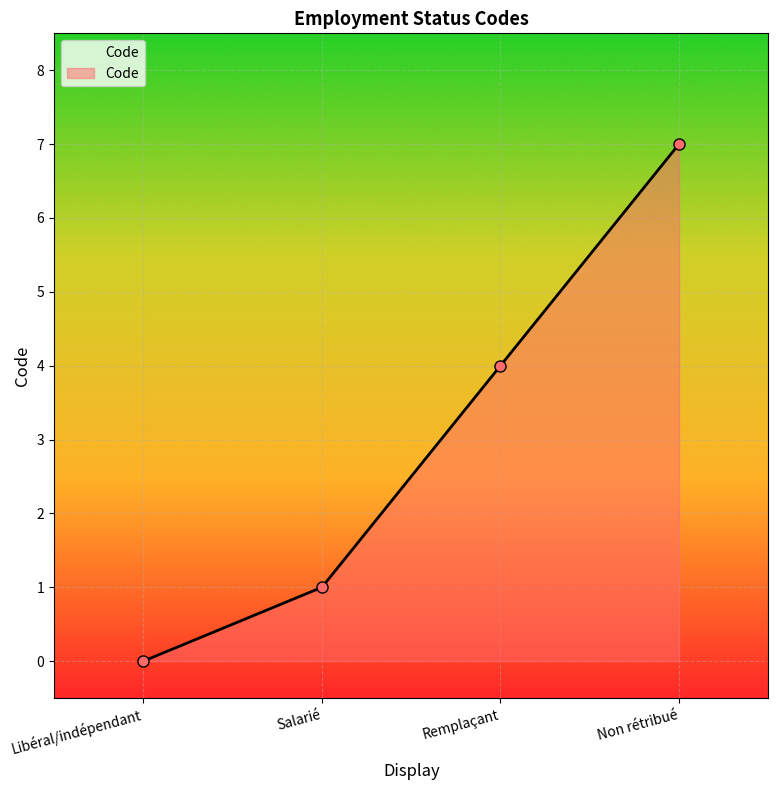

Which category has the highest value across all series?

Non rétribué